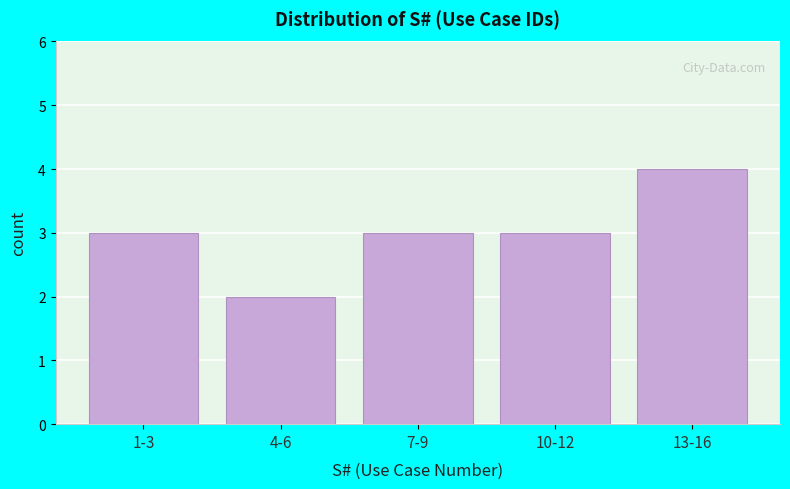

Reading left to right, what are all the values shown in this chart?

1-3=3	4-6=2	7-9=3	10-12=3	13-16=4